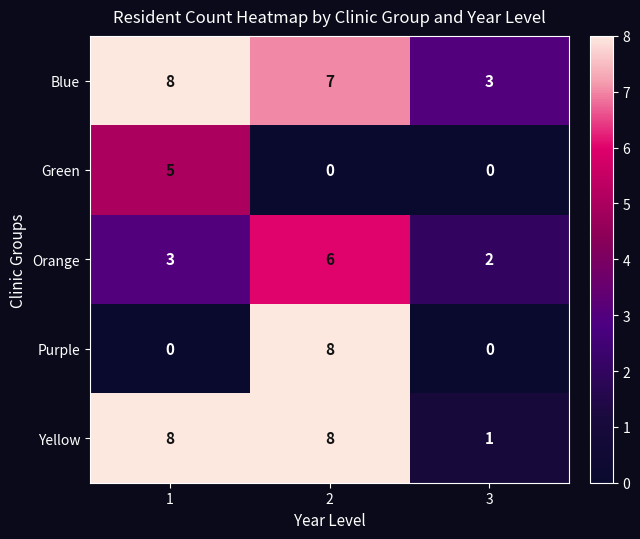

What is the highest value of the Green series?

5